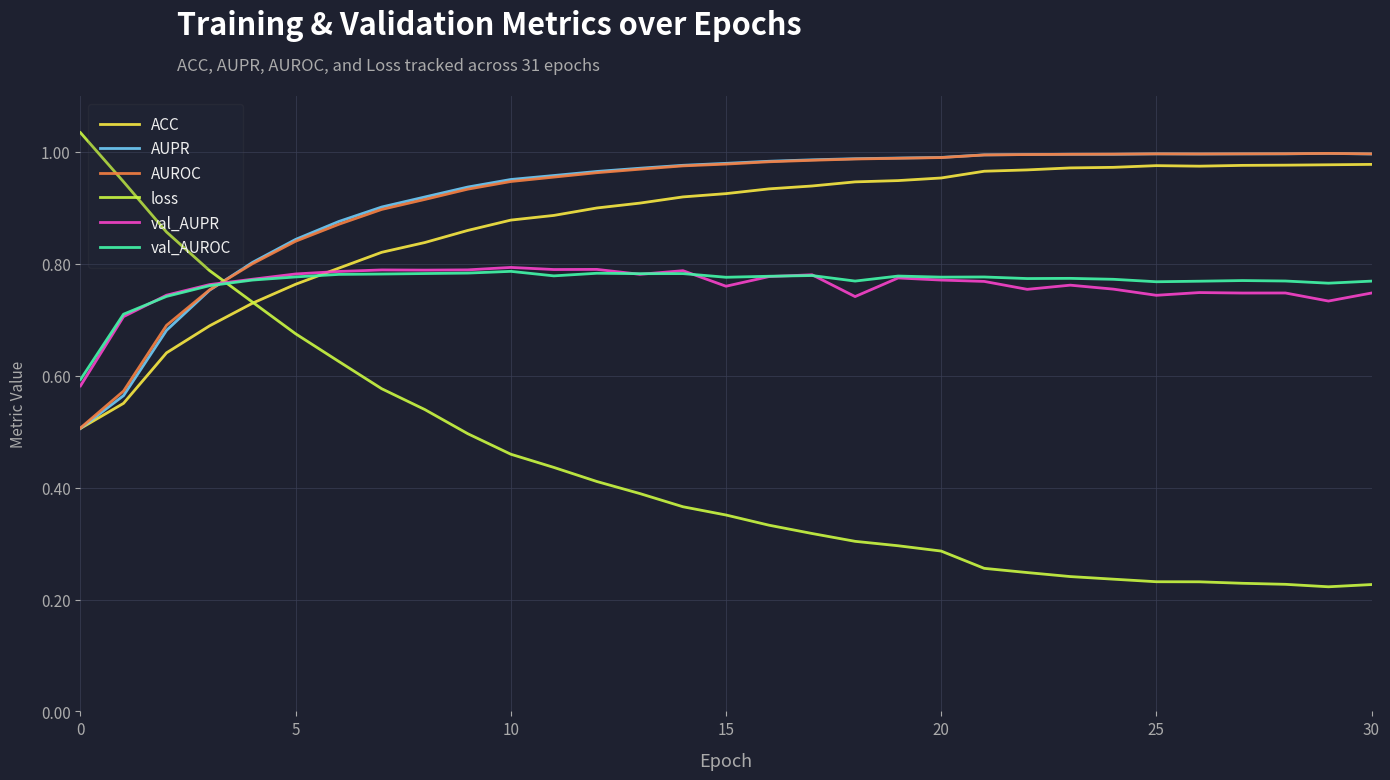

Does the chart have visible grid lines?

Yes